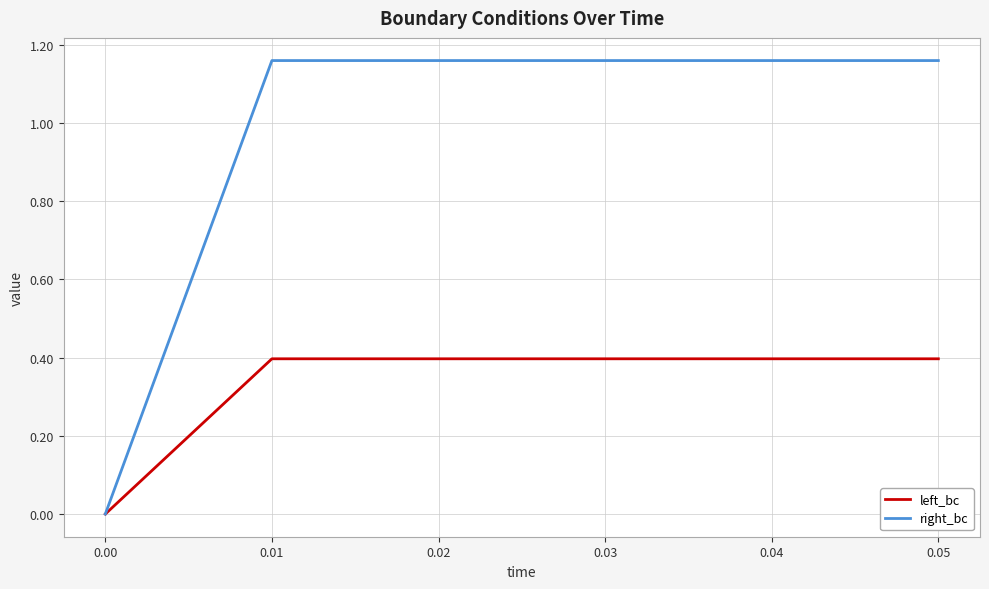

Between 0.00 and 0.02, which series saw the biggest shift?

right_bc